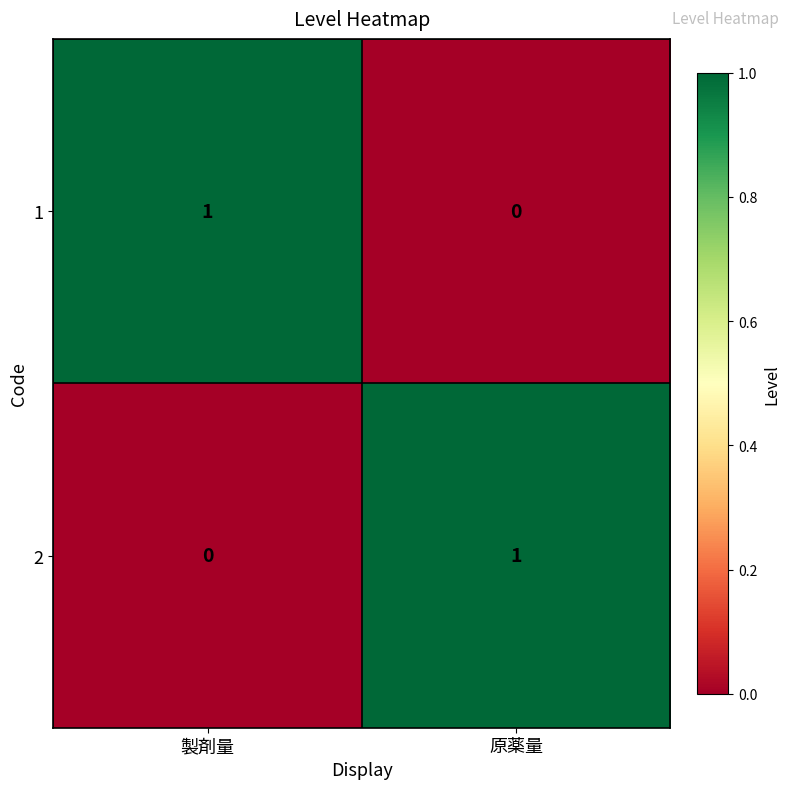

Where is 1 nearest to the value 0?

原薬量